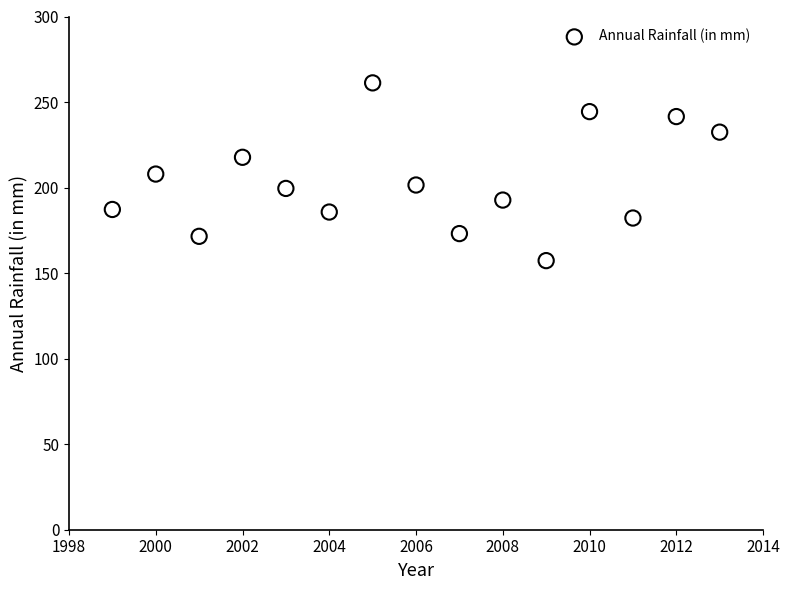

What is the range of Y values (max minus min)?

103.9